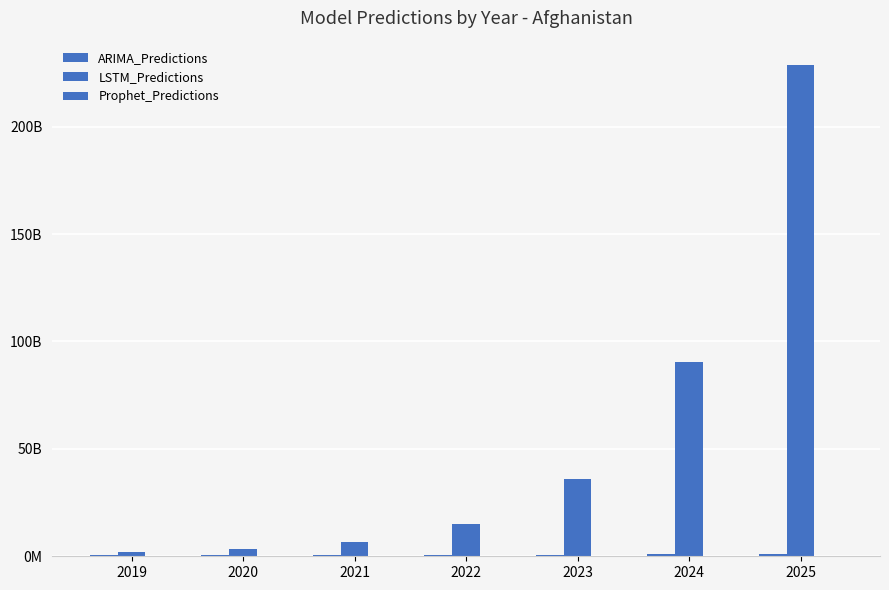

Rank the series by their maximum value, from lowest to highest.

Prophet_Predictions, ARIMA_Predictions, LSTM_Predictions